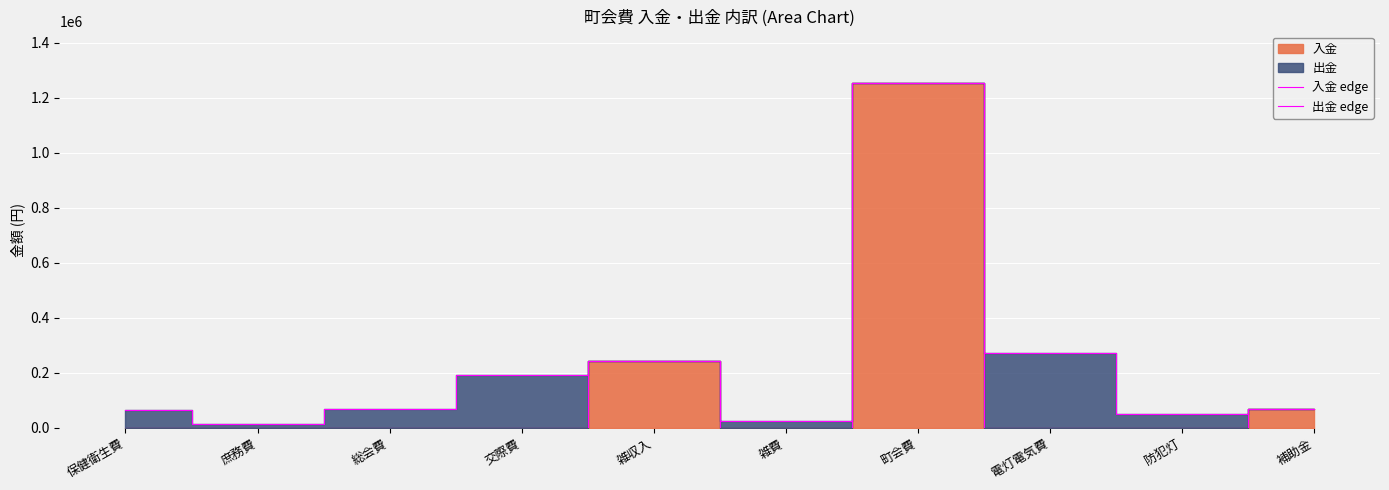

Which series has the largest total across all categories?

出金 edge